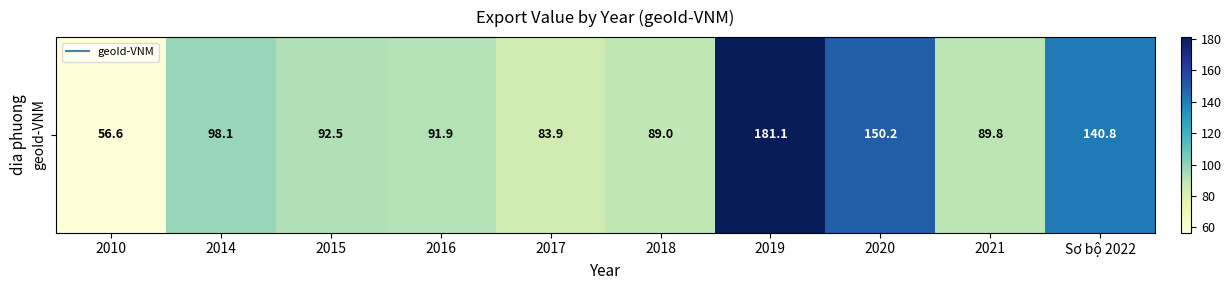

What is the difference between the values at 2021 and 2020?

60.4